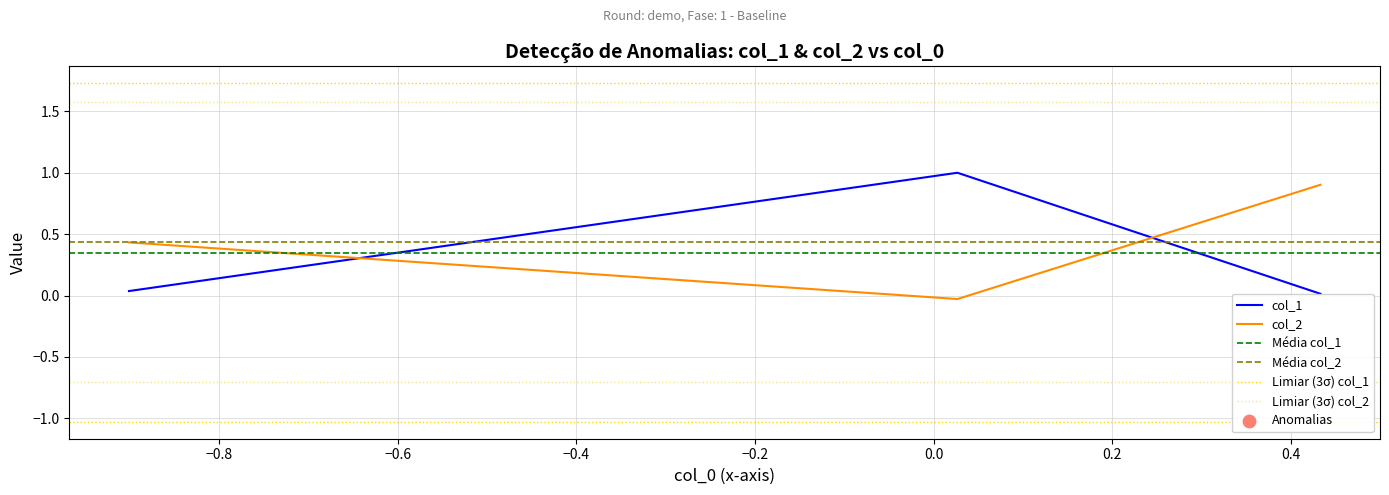

Which series has the largest Y range (max minus min)?

col_1